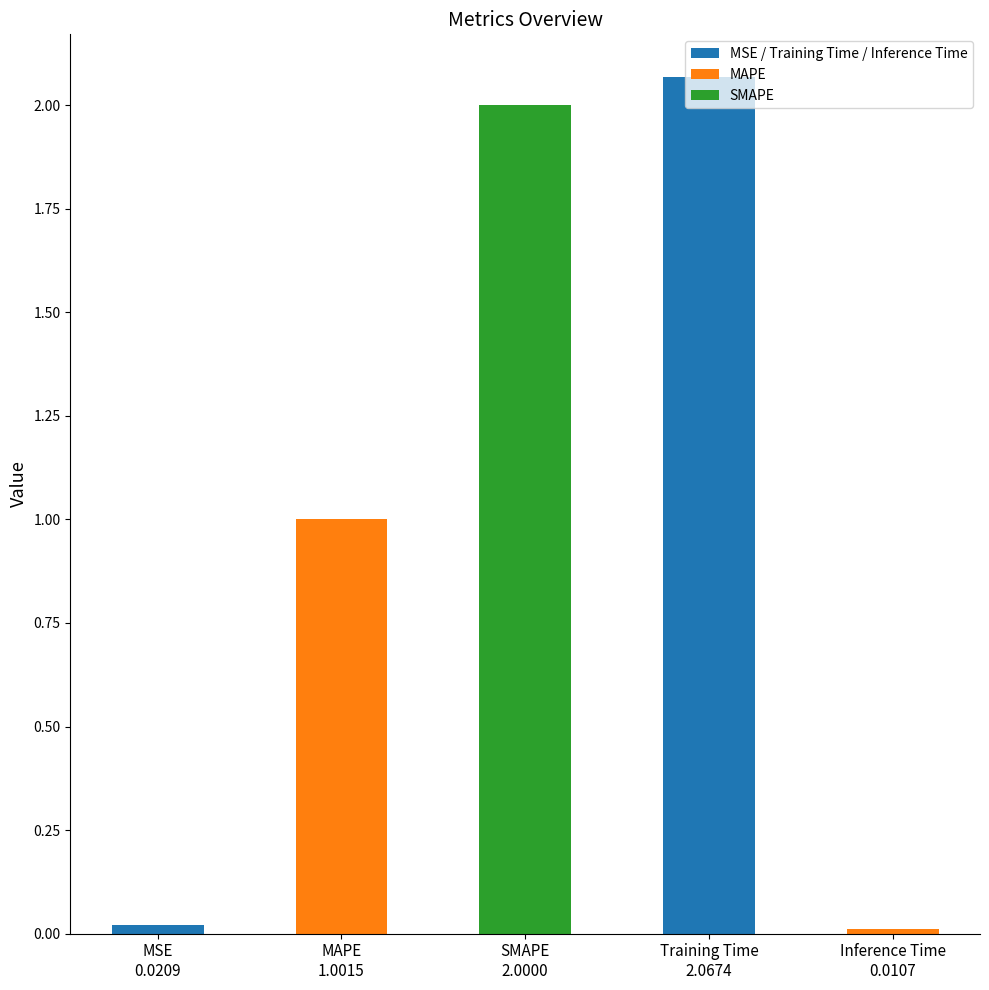

What is the average value?

1.0